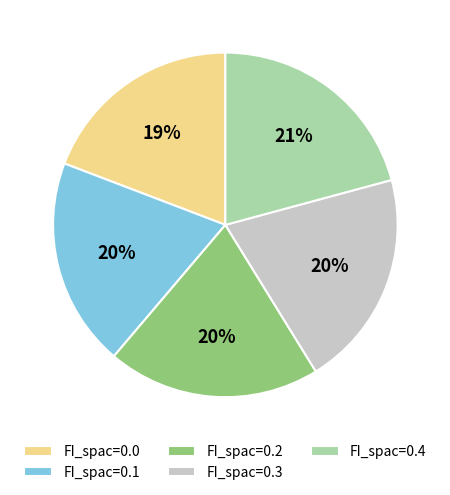

Is it true that FI_spac=0.3 is 20% of the pie?

True